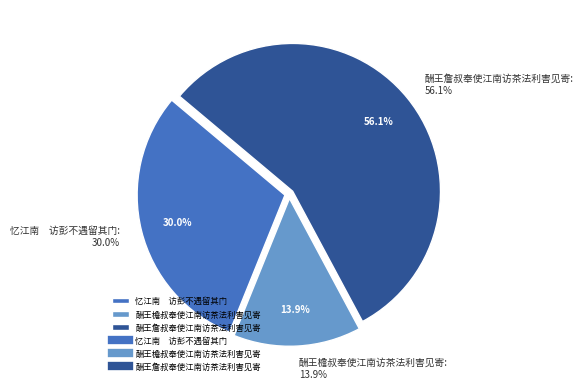

The 忆江南　访彭不遇留其门 slice represents 30% of the pie. True or false?

True